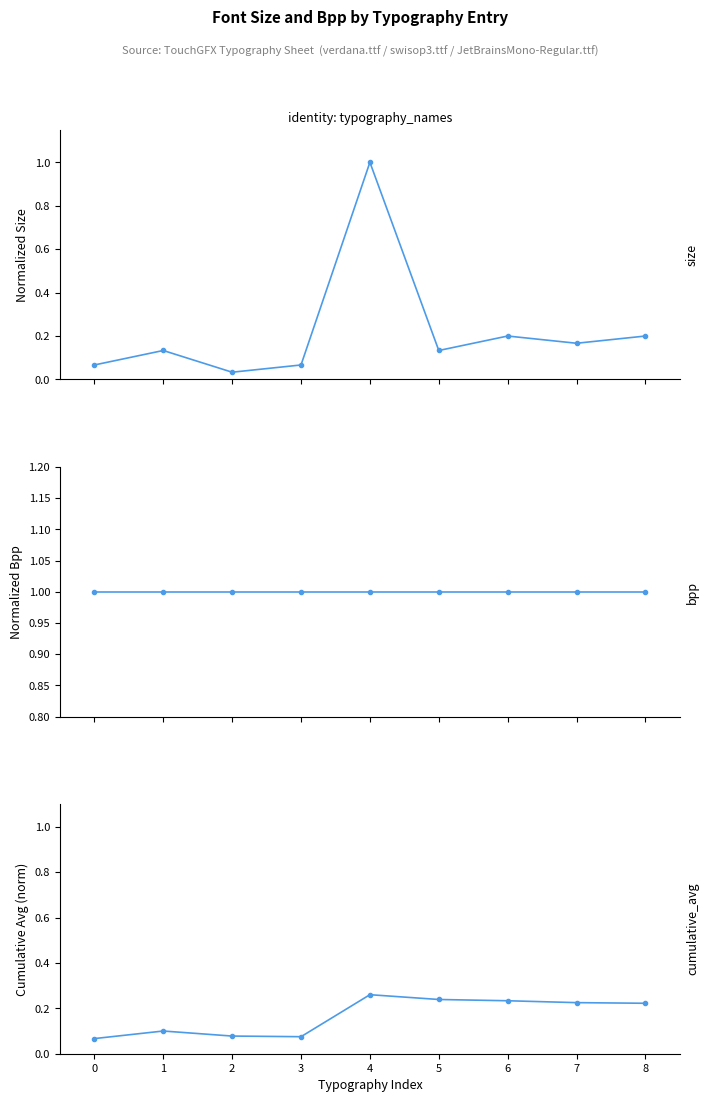

The Bpp (normalized) series shows 1.0 at 4. True or false?

True